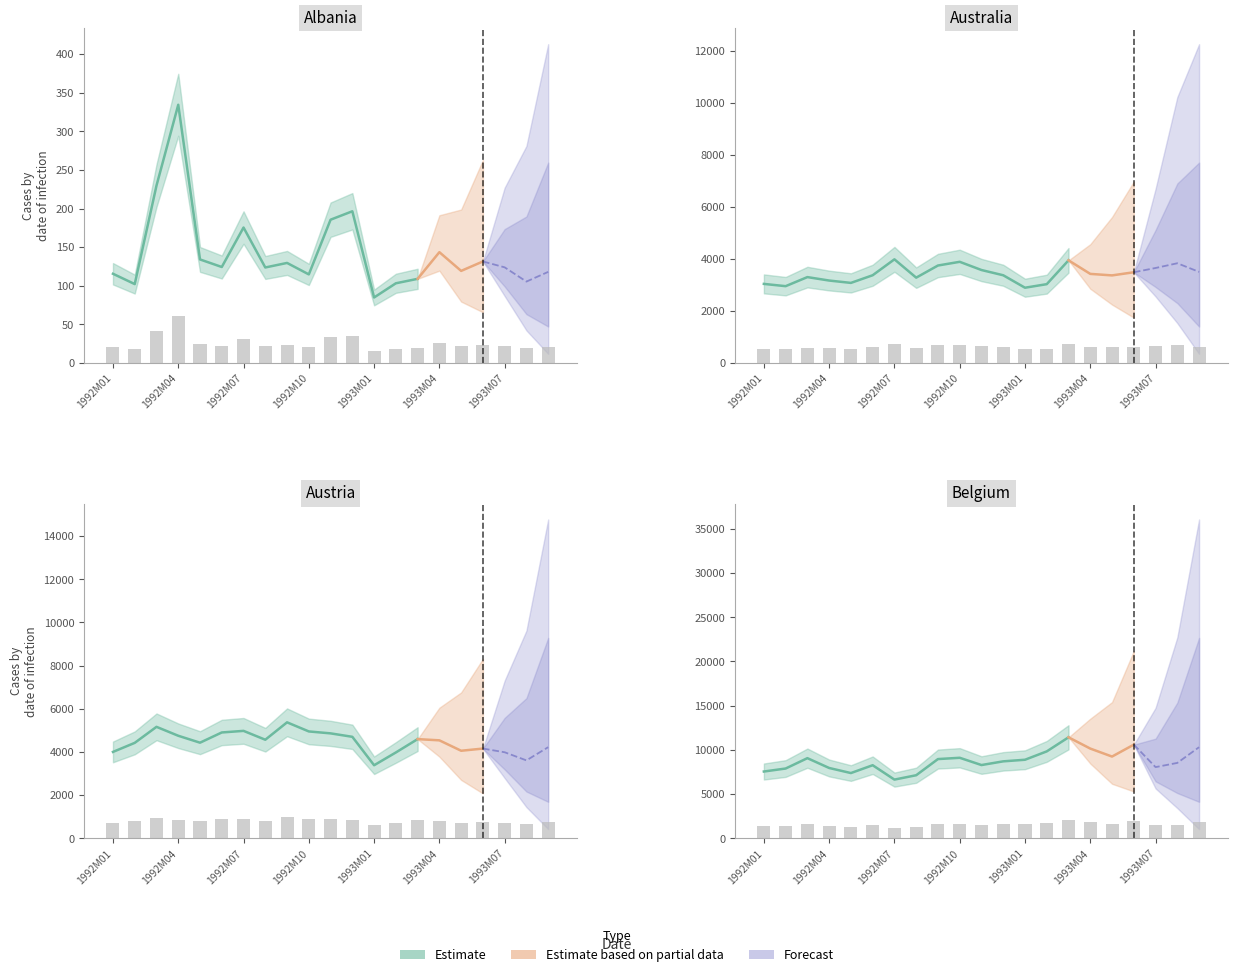

What is the sum of all Belgium values?

33102.1